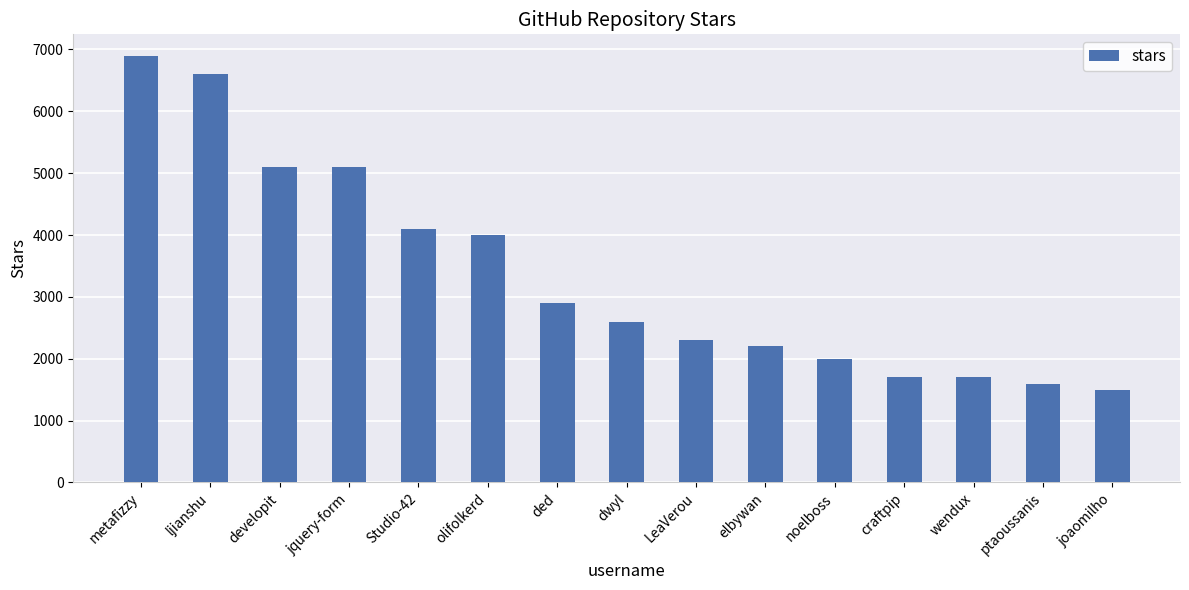

What is the difference between the values at Studio-42 and noelboss?

2100